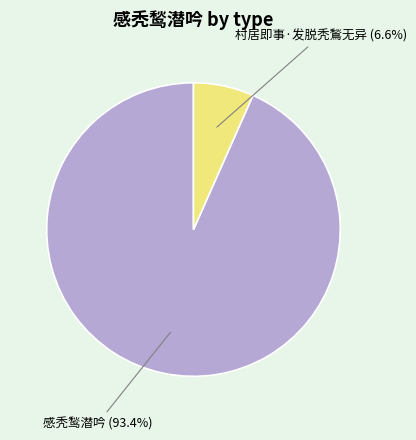

Does any single category account for the majority?

Yes